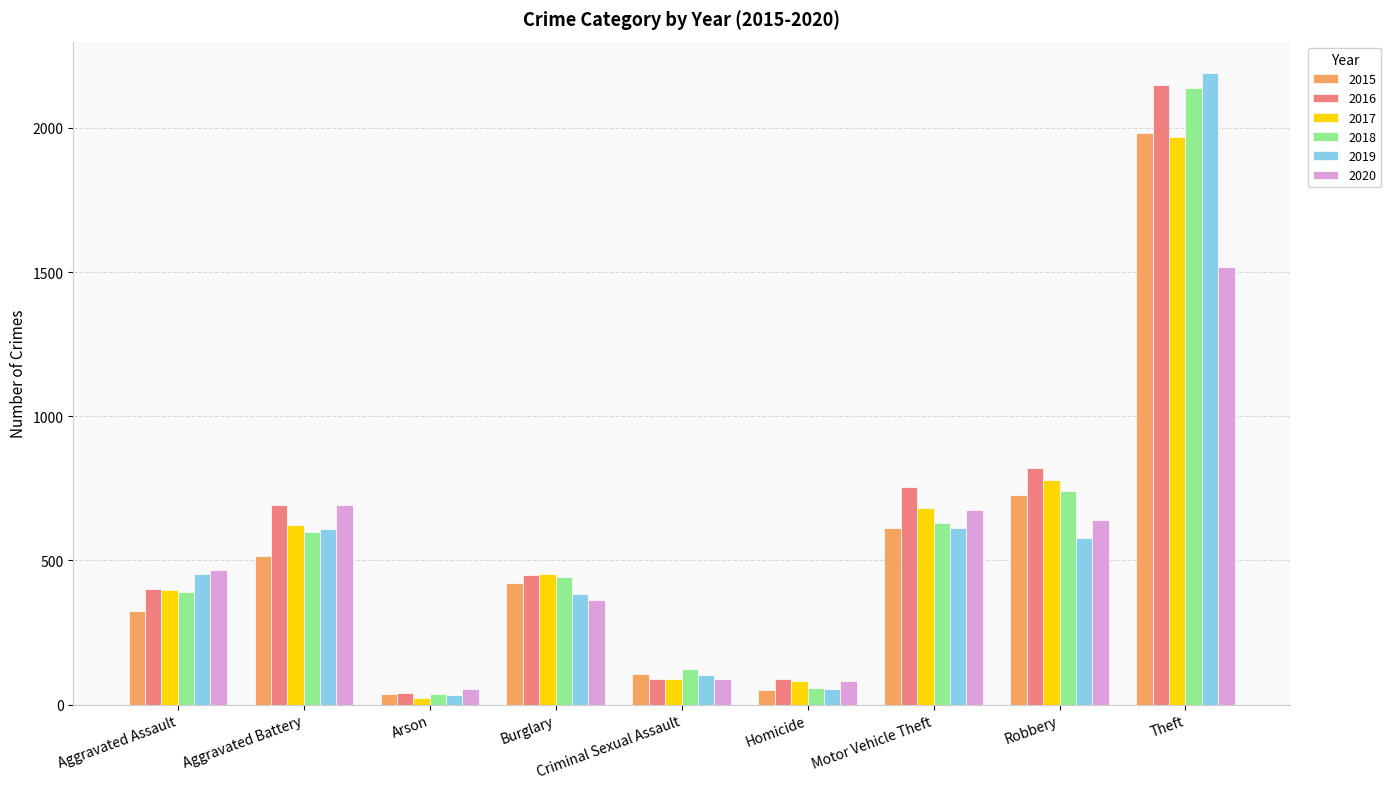

At which category is the sum across all series the highest?

Theft